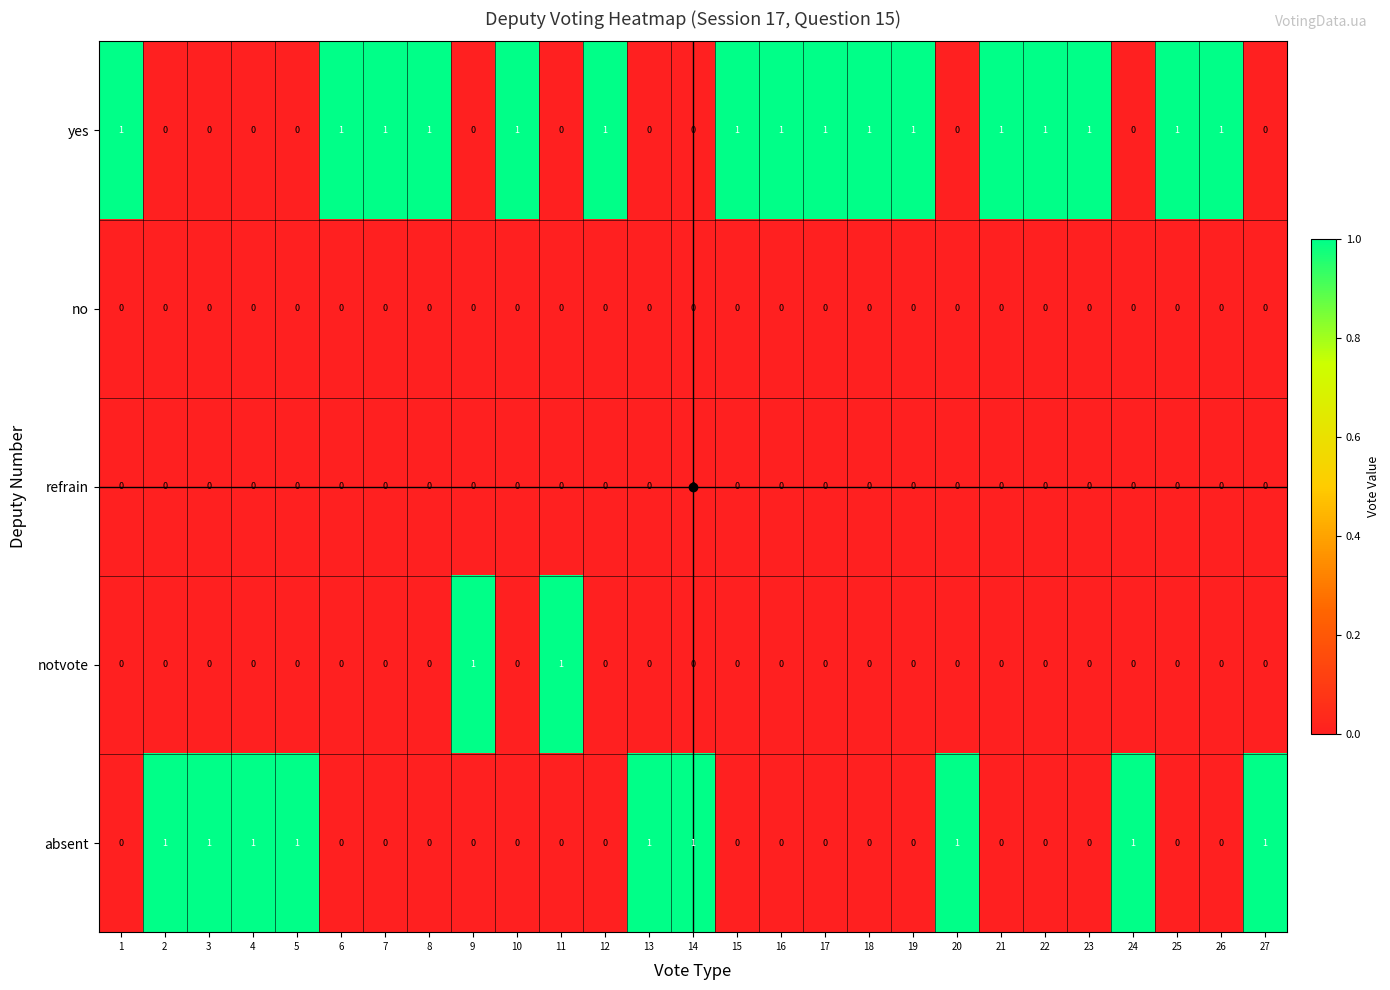

Which series has the largest total across all categories?

yes